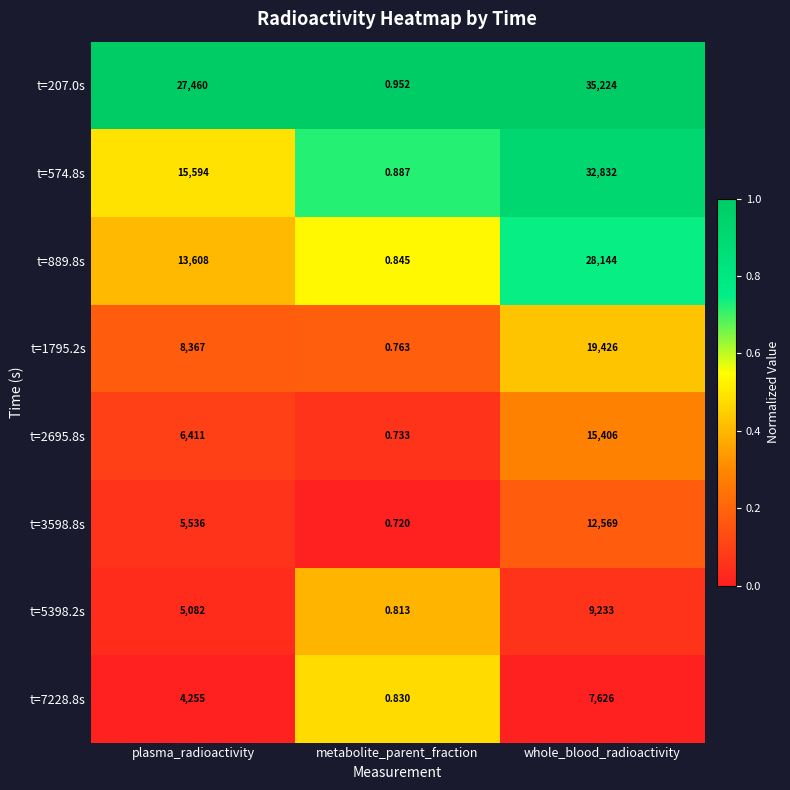

List the labels in order of t=574.8s value, largest first.

whole_blood_radioactivity, plasma_radioactivity, metabolite_parent_fraction